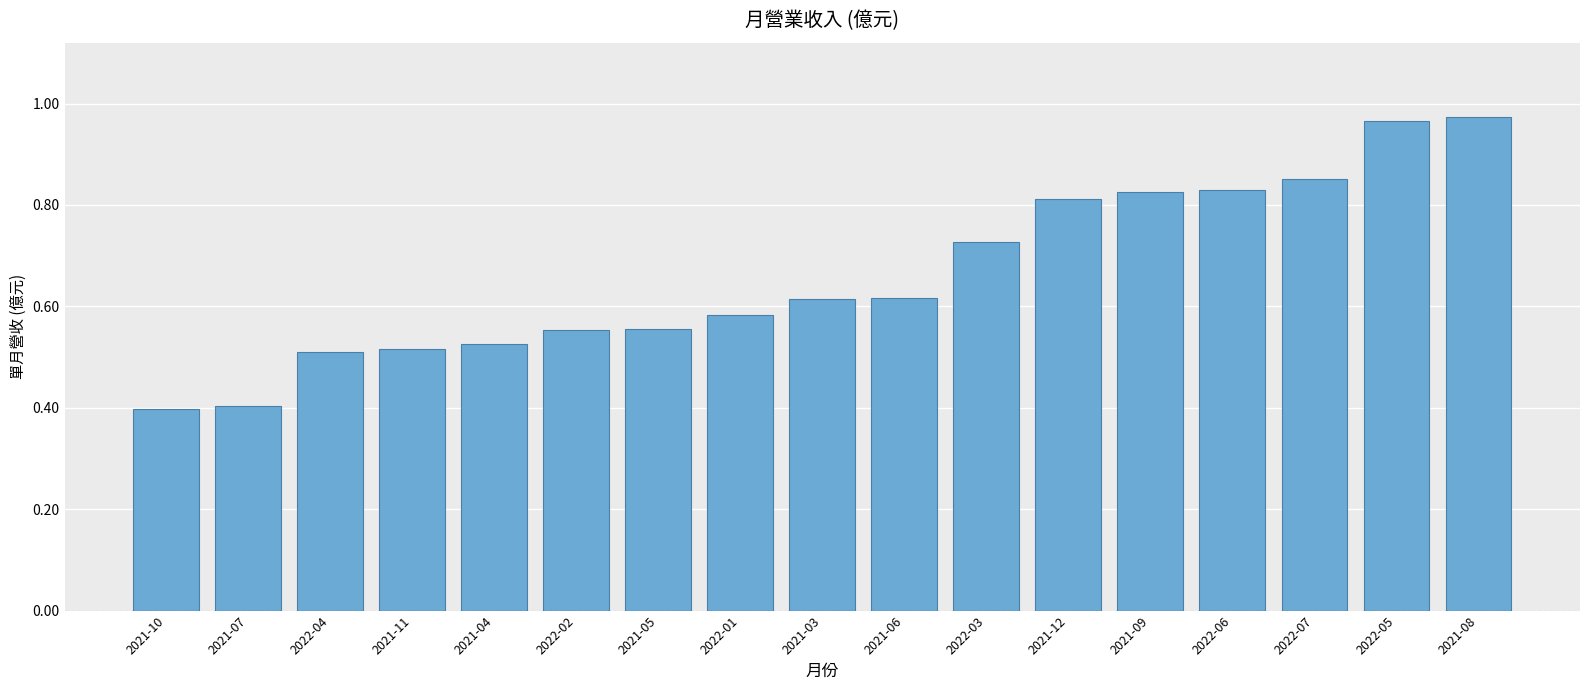

What position from the left is 2021-07?

2